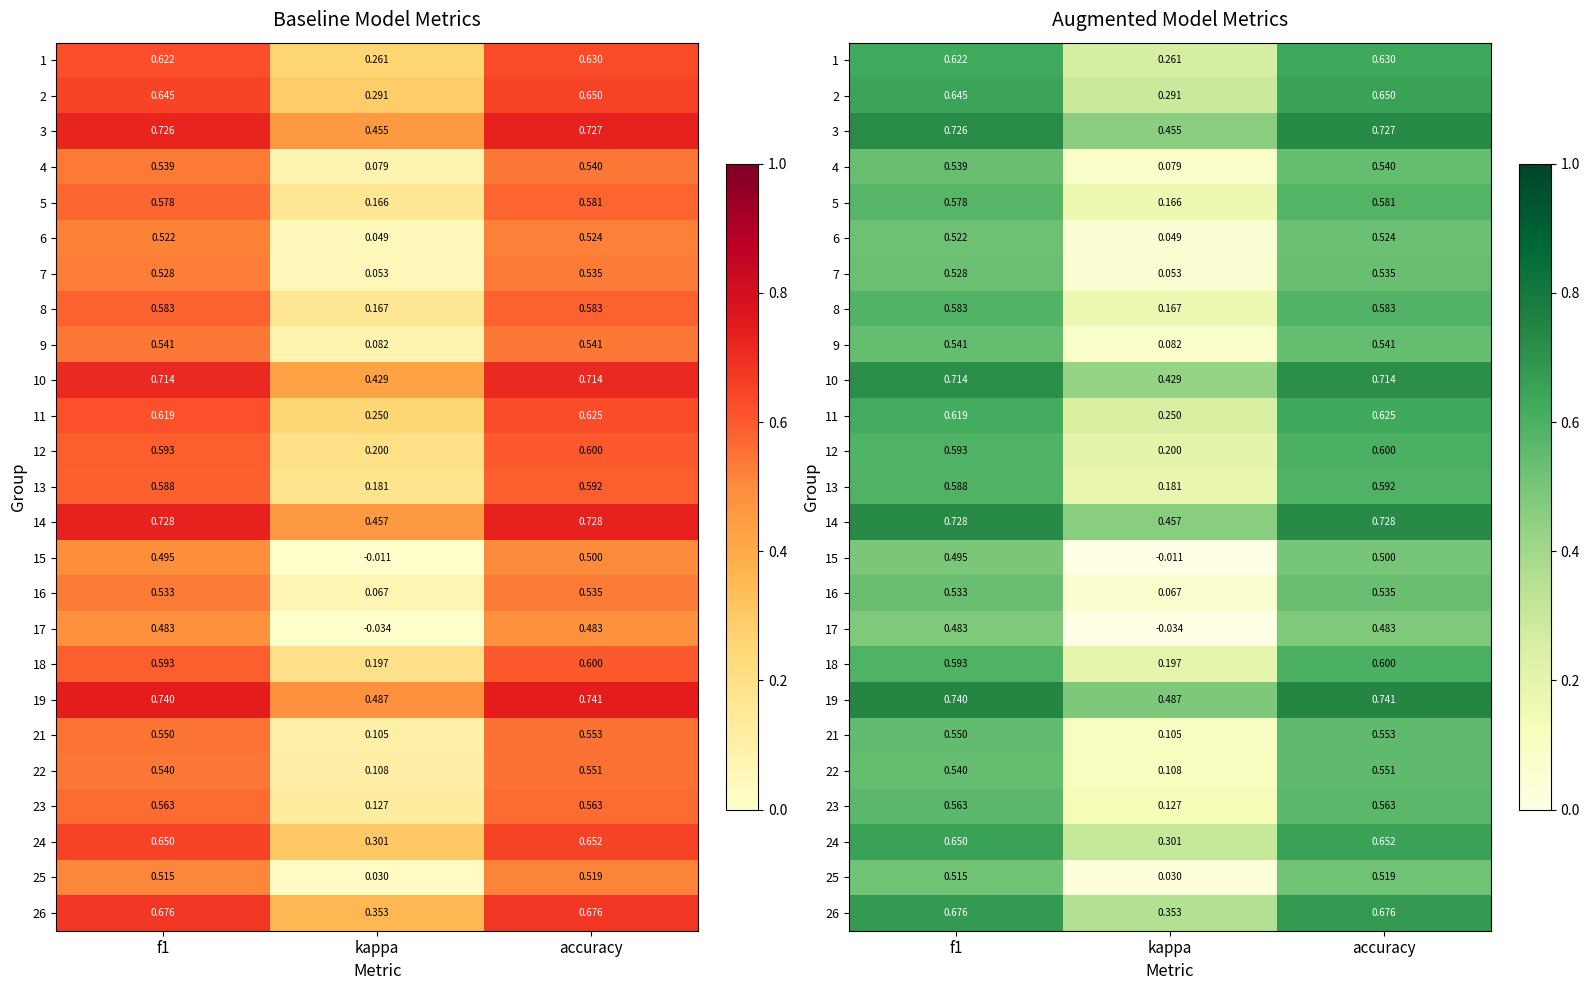

What is the lowest value of the 12 series?

0.2